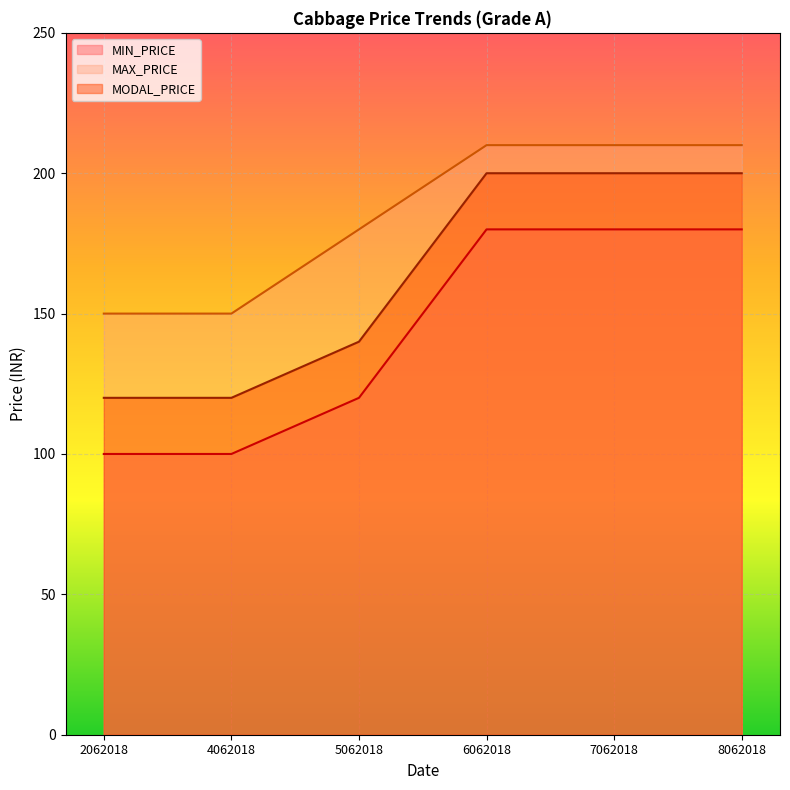

True or false: MIN_PRICE and MAX_PRICE cross at least once.

False